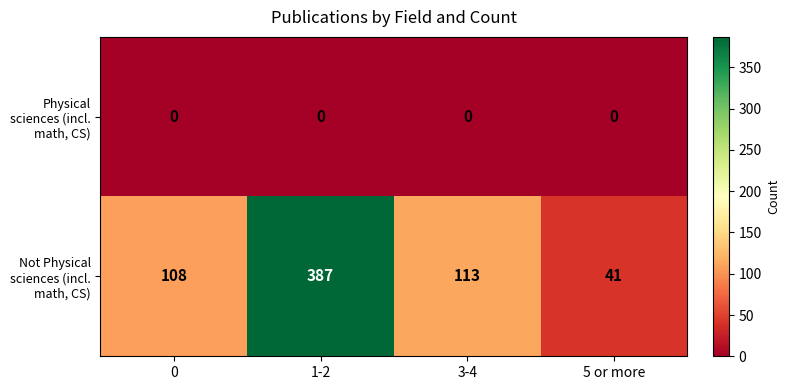

At how many categories does at least one series exceed 301?

1